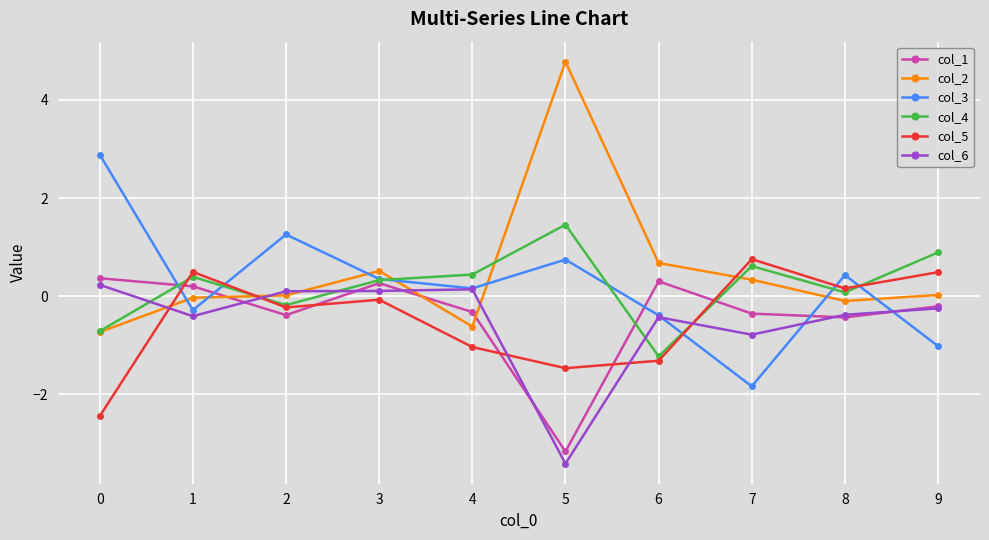

Which label corresponds to the smallest value in the chart?

5